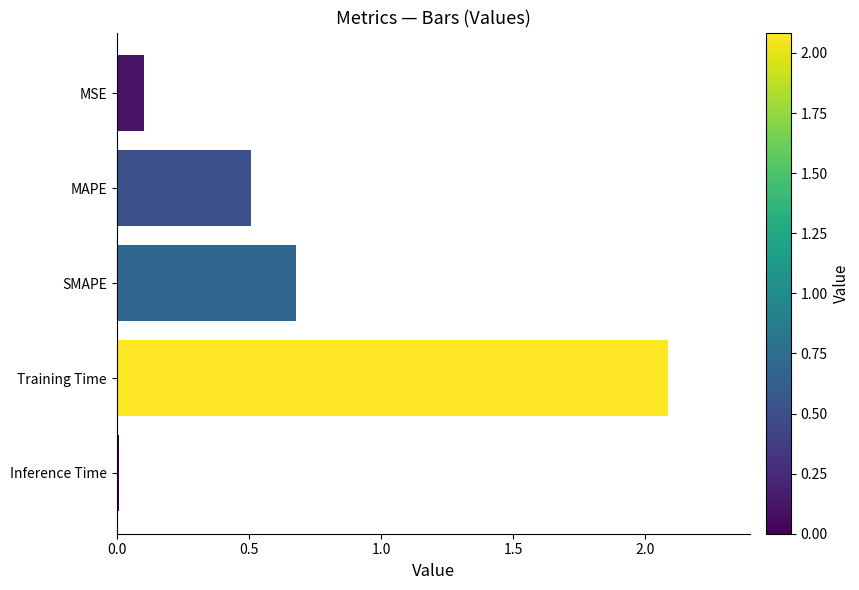

What position from the top is SMAPE?

3